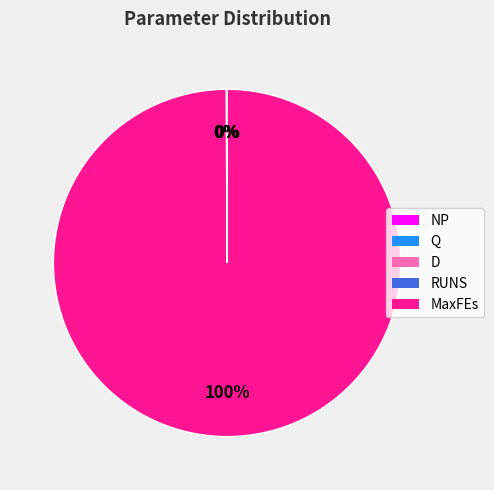

To the nearest percent, what percentage of the pie is MaxFEs?

100%